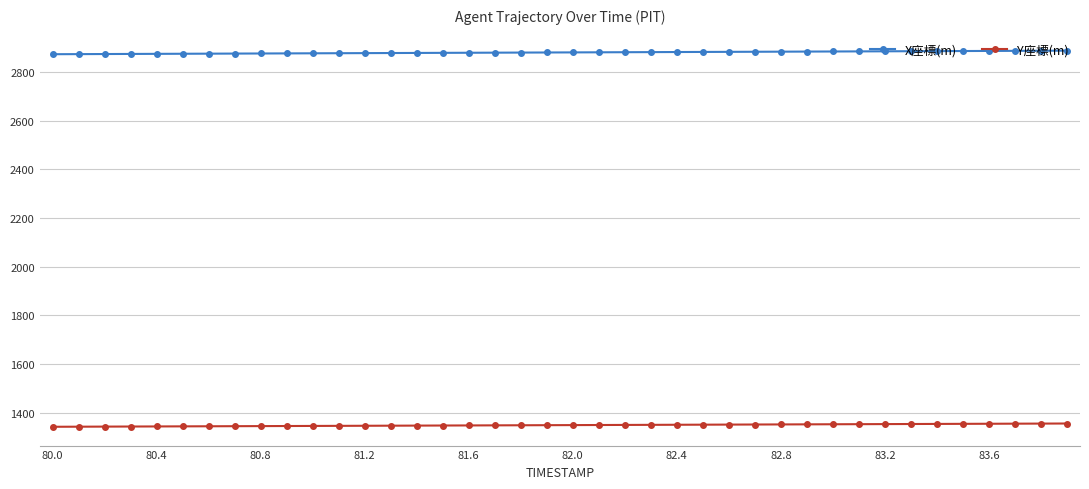

Rank the series by their maximum value, from lowest to highest.

Y座標(m), X座標(m)